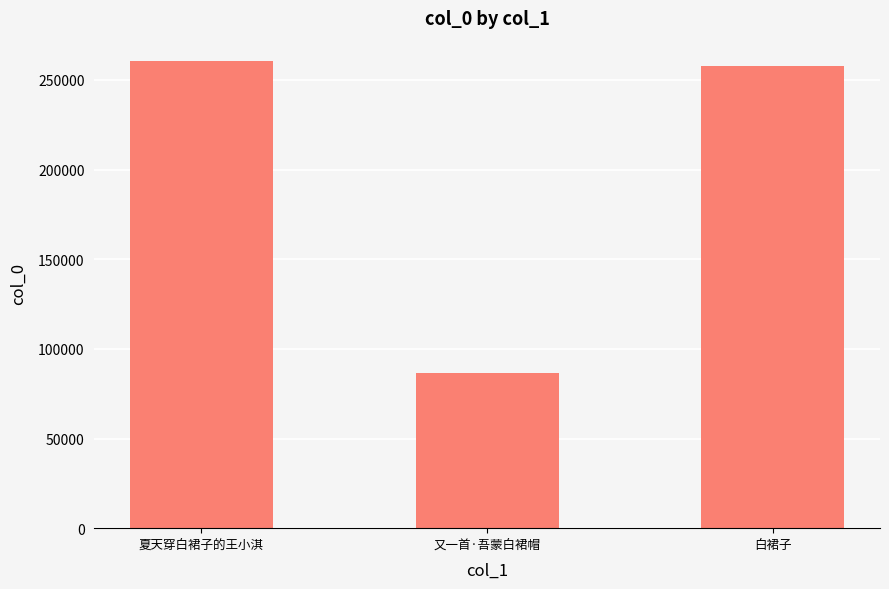

List the labels in order of value, largest first.

夏天穿白裙子的王小淇, 白裙子, 又一首·吾蒙白裙帽